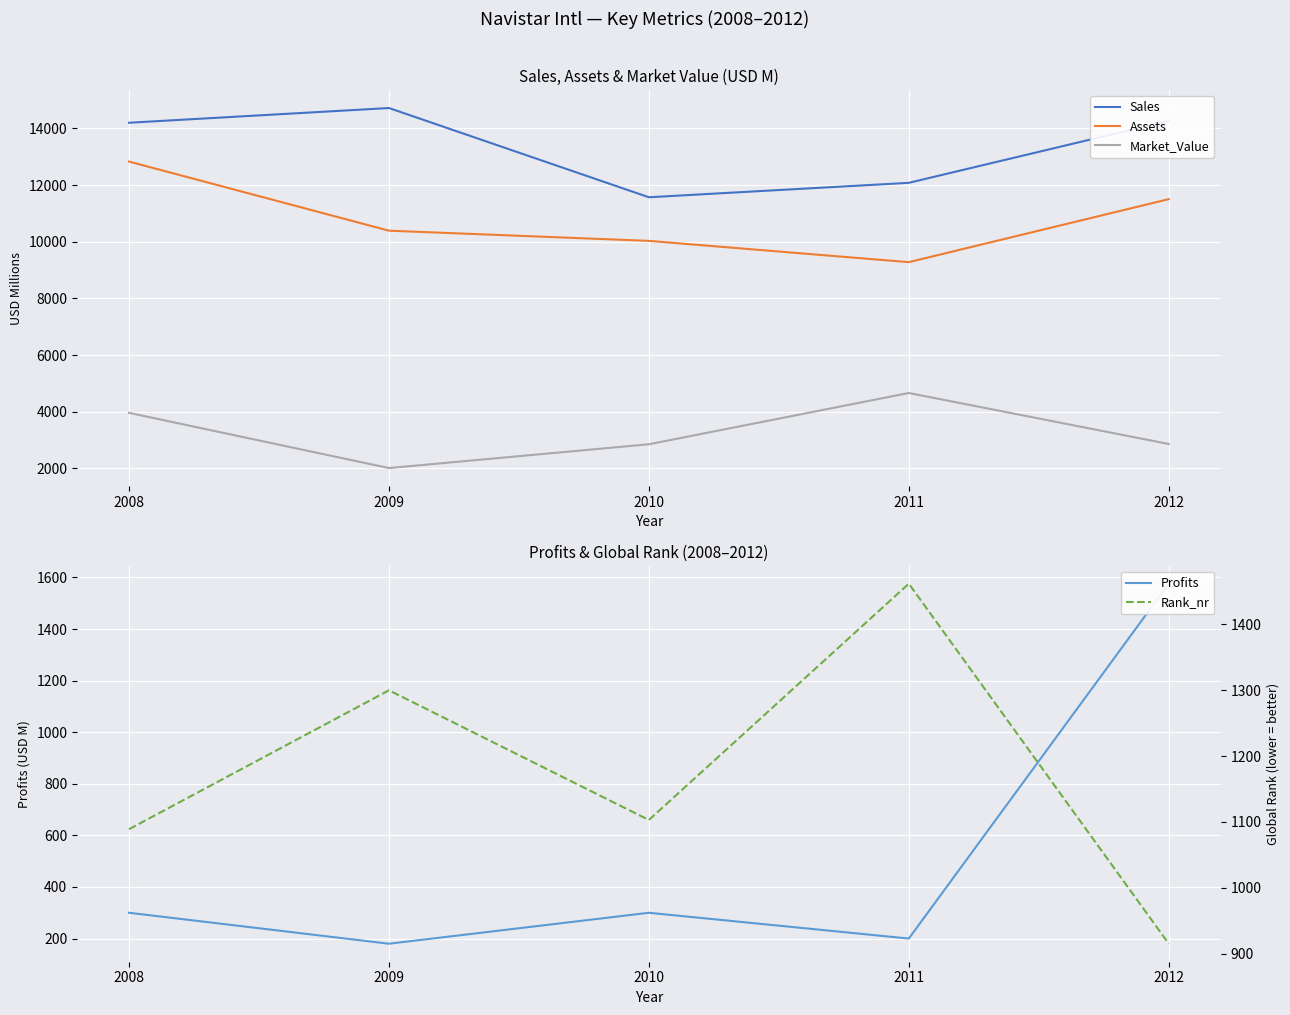

What are all the series names shown in the legend?

Sales, Assets, Market_Value, Profits, Rank_nr